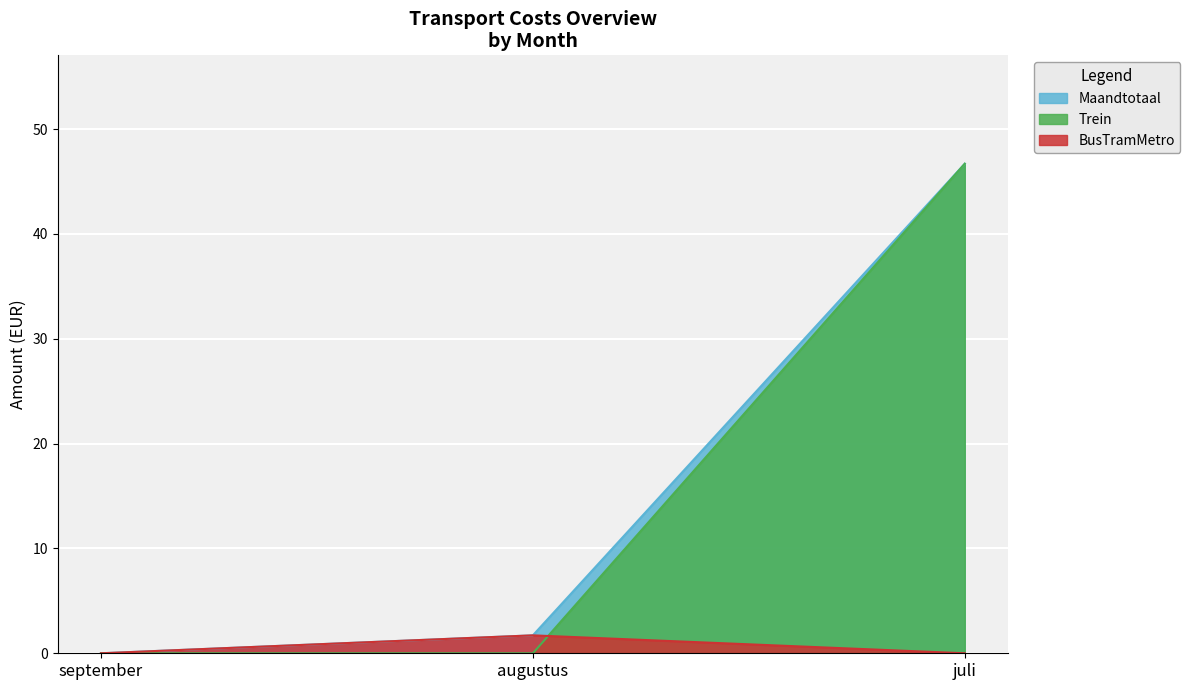

Is it true that Trein equals 46.7 at juli?

True